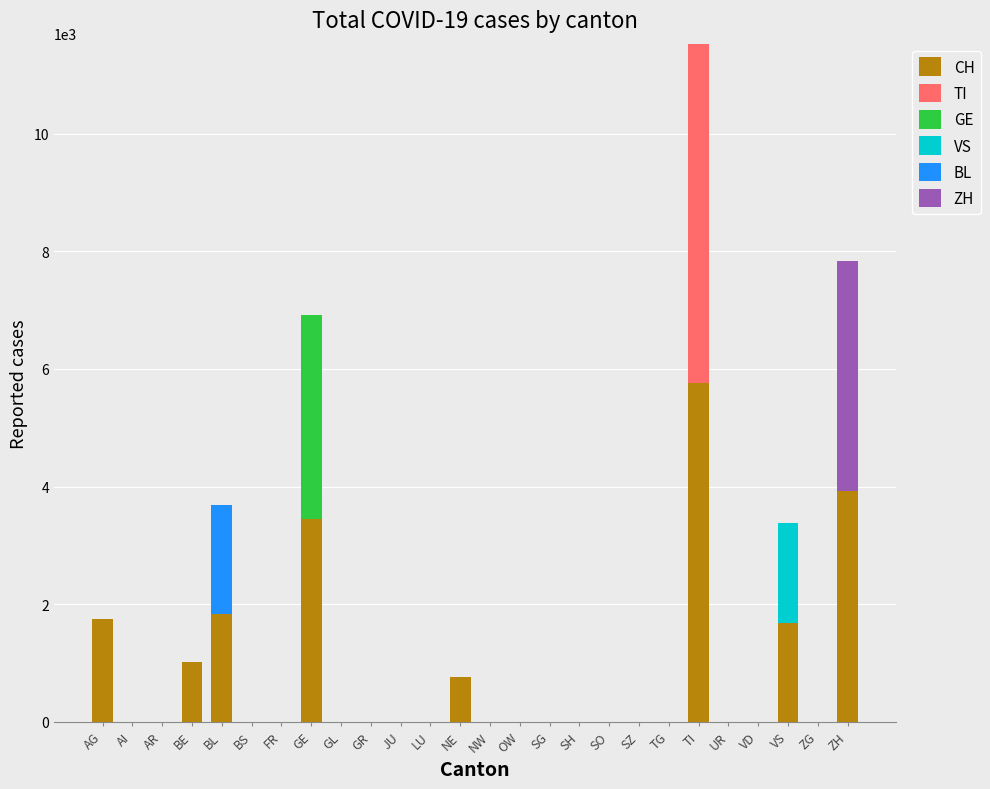

What is the maximum value for CH?

5765